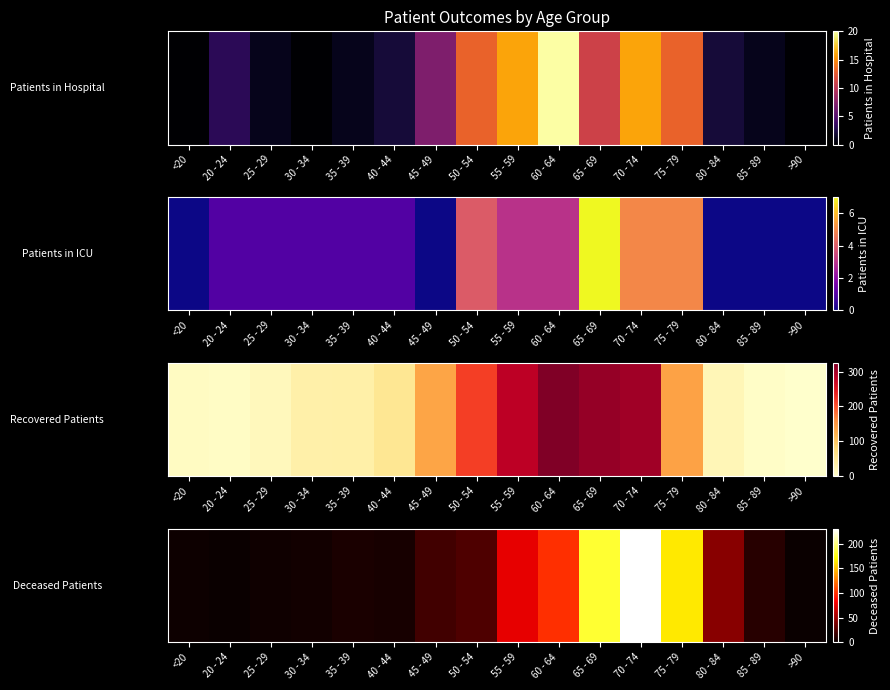

What is the ratio of the value at 65 - 69 to the value at 35 - 39?

30.5